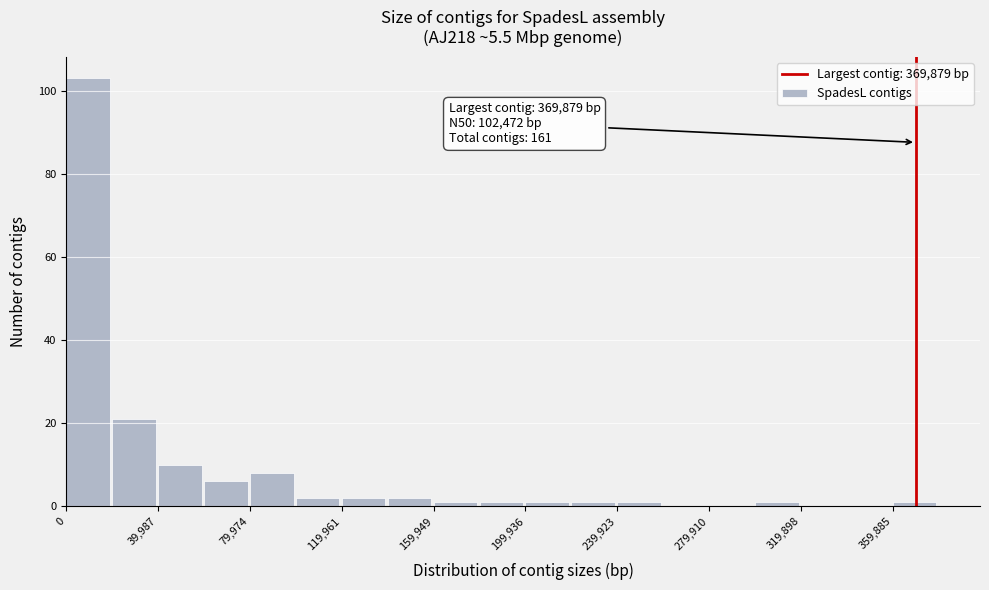

Read against the x-axis, roughly where is the centre of the tallest bar?

10000